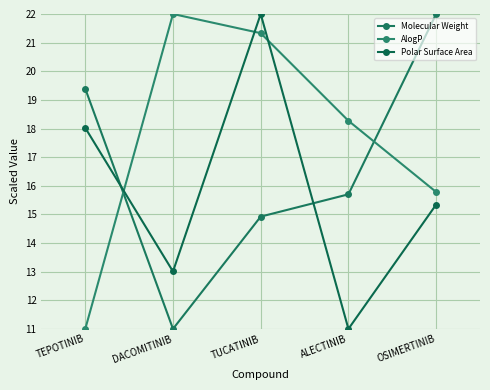

How many data points in Polar Surface Area are less than 15?

2